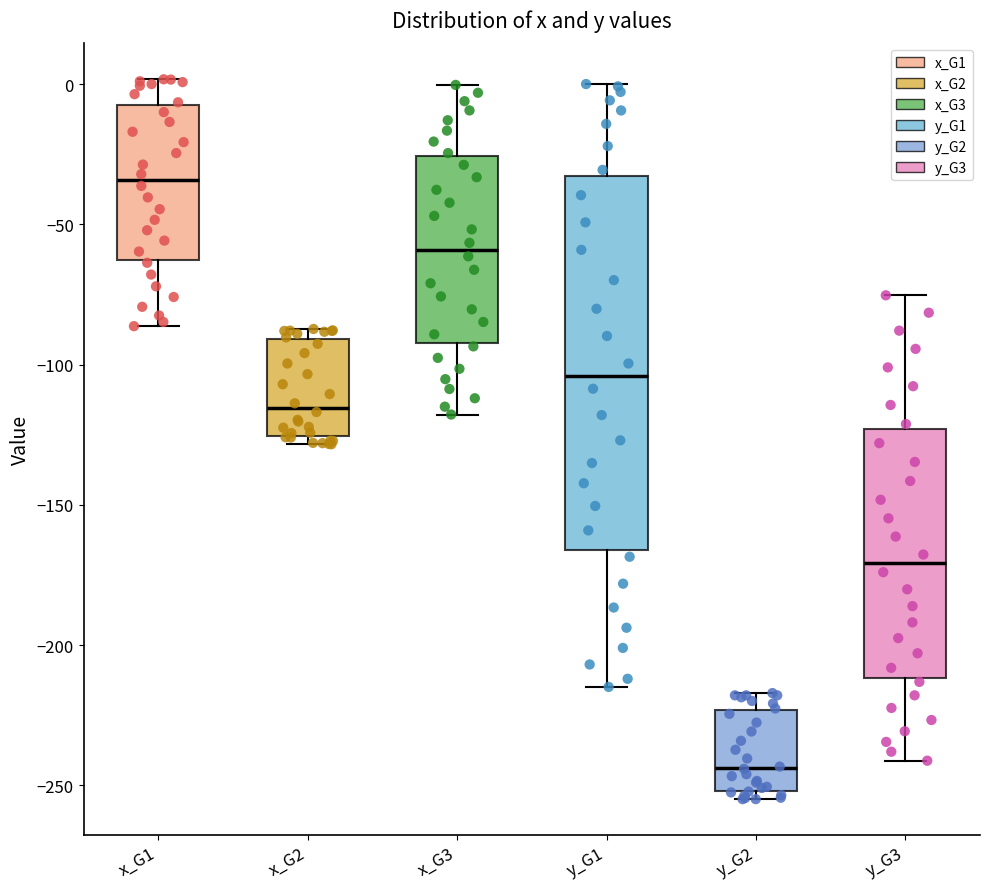

Reading left to right, read every box against the y-axis: the position of its median line, the range the box covers, and the ends of its whiskers. The values are not printed on the chart, so give them approximately, as read against the axis.

x_G1: median -35, box -65 to -5, whiskers -85 to 0
x_G2: median -115, box -125 to -90, whiskers -130 to -85
x_G3: median -60, box -90 to -25, whiskers -120 to 0
y_G1: median -105, box -165 to -35, whiskers -215 to 0
y_G2: median -245, box -250 to -225, whiskers -255 to -215
y_G3: median -170, box -210 to -125, whiskers -240 to -75